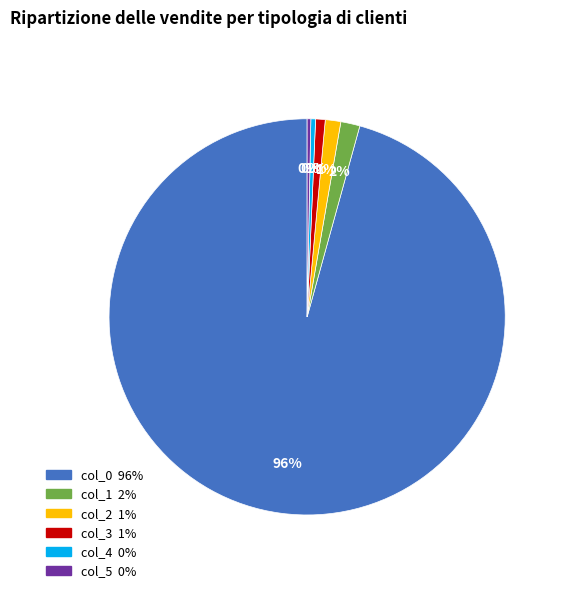

To the nearest percent, what percentage of the pie is col_2?

1%